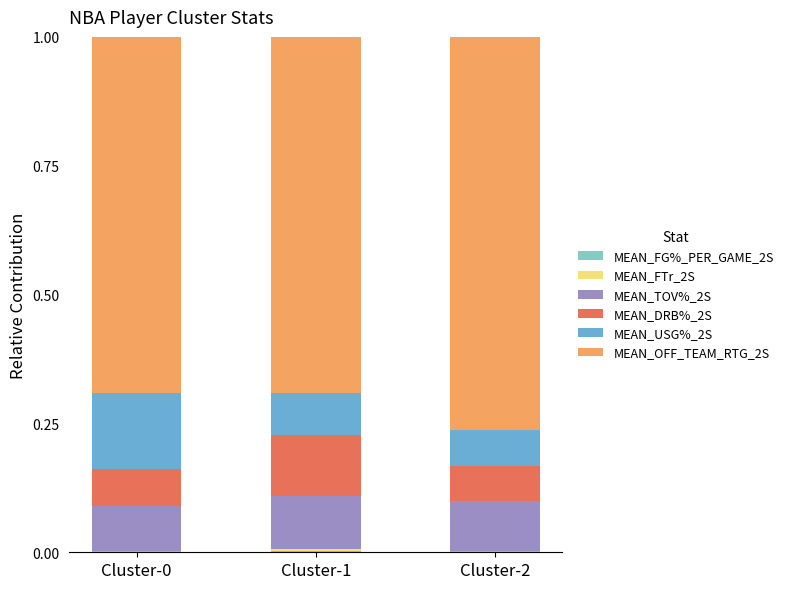

Are the bars horizontal?

No